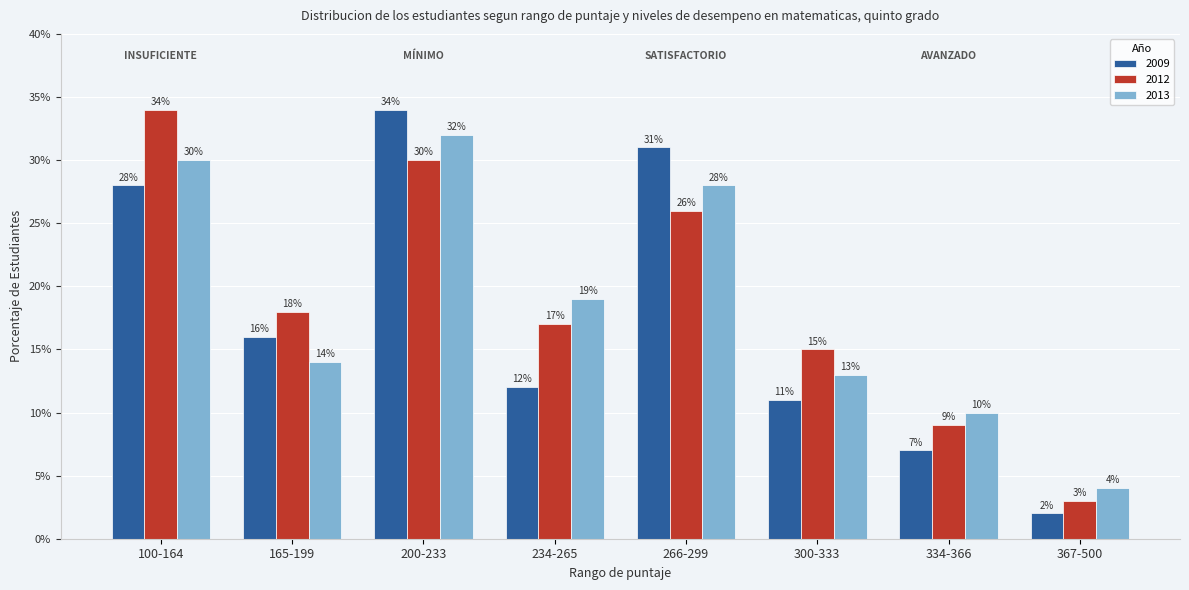

Reading left to right, list all the values displayed in this chart.

2009: 28	16	34	12	31	11	7	2
2012: 34	18	30	17	26	15	9	3
2013: 30	14	32	19	28	13	10	4